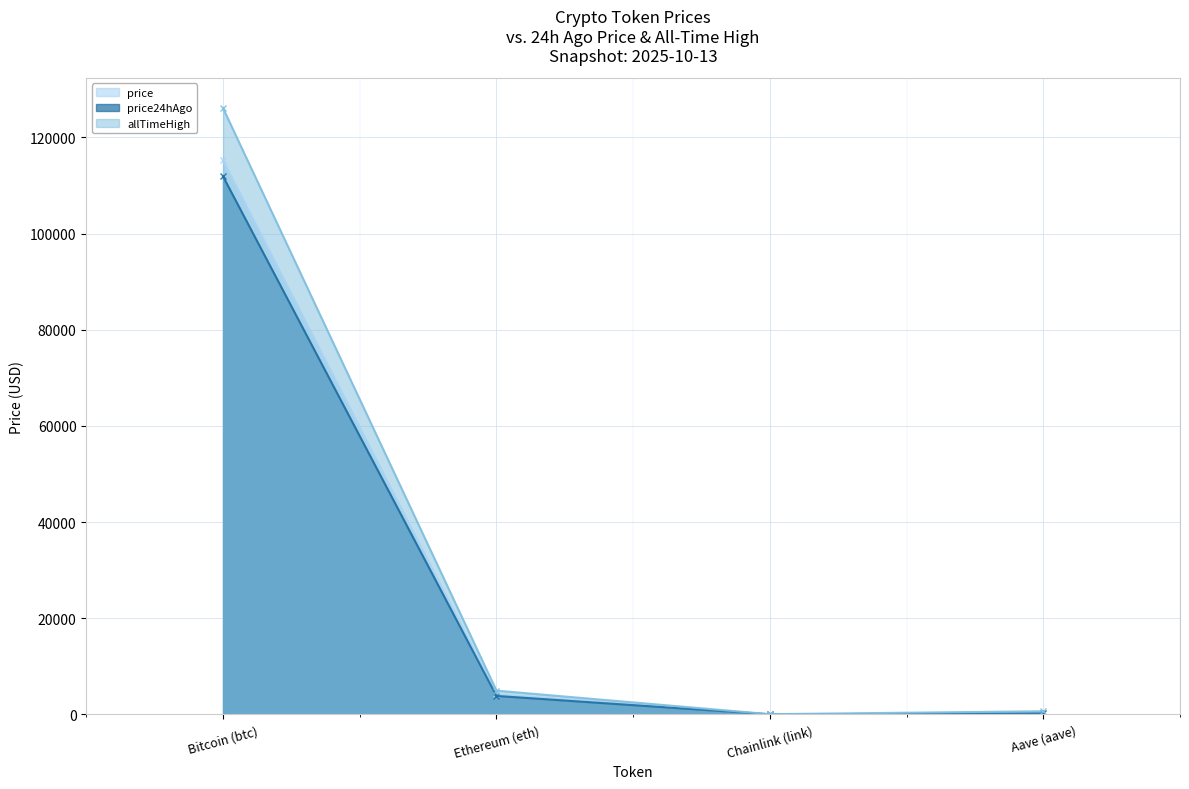

How many series are shown in this chart?

3